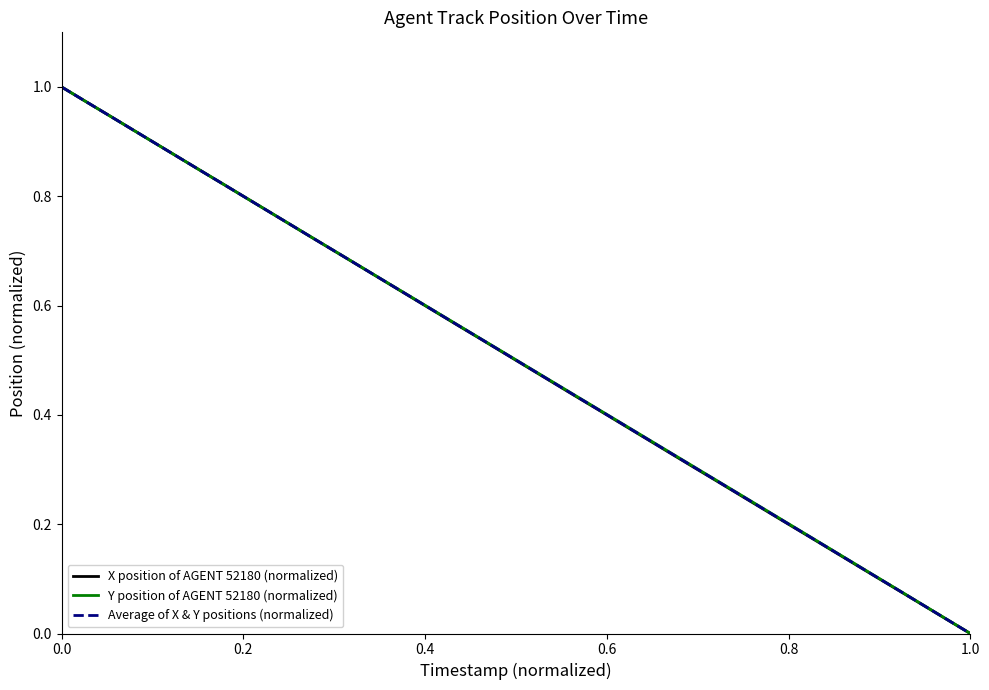

How many lines are shown in the chart?

3